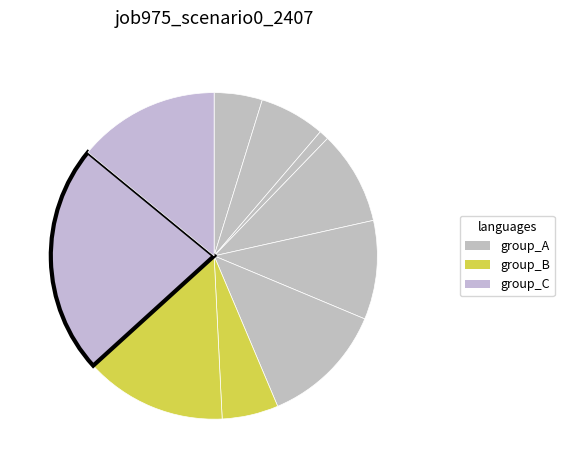

Is there a majority slice in this chart?

No